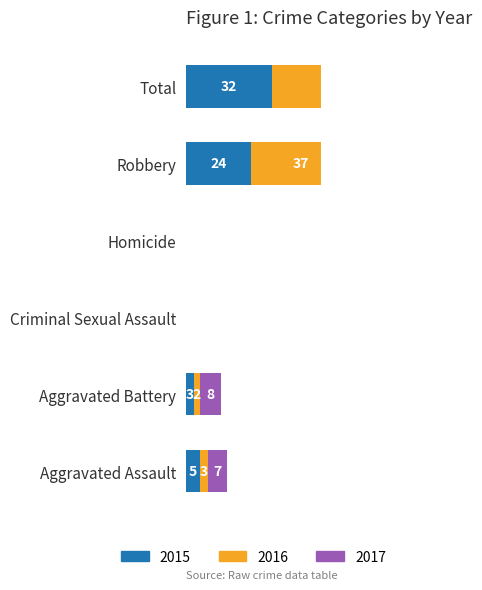

Which category has the highest value in the 2017 series?

Total